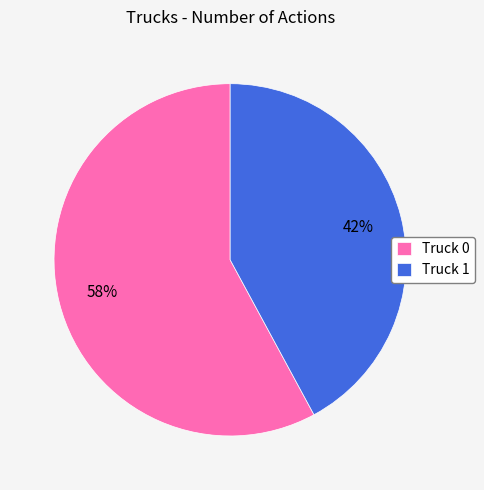

Which category has the smallest portion of the pie?

Truck 1